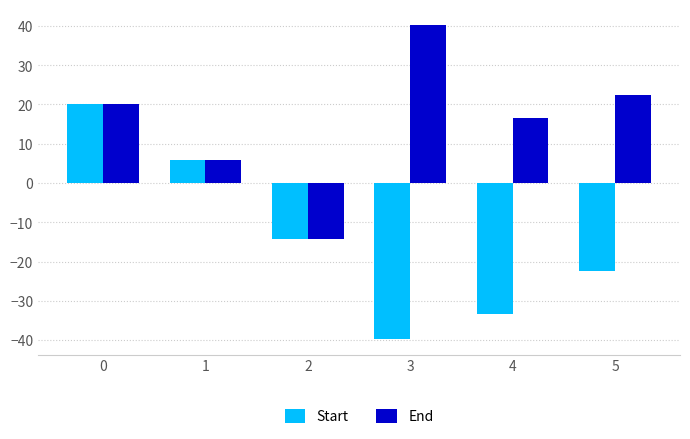

What is the spread (max minus min) of values at 3?

80.0